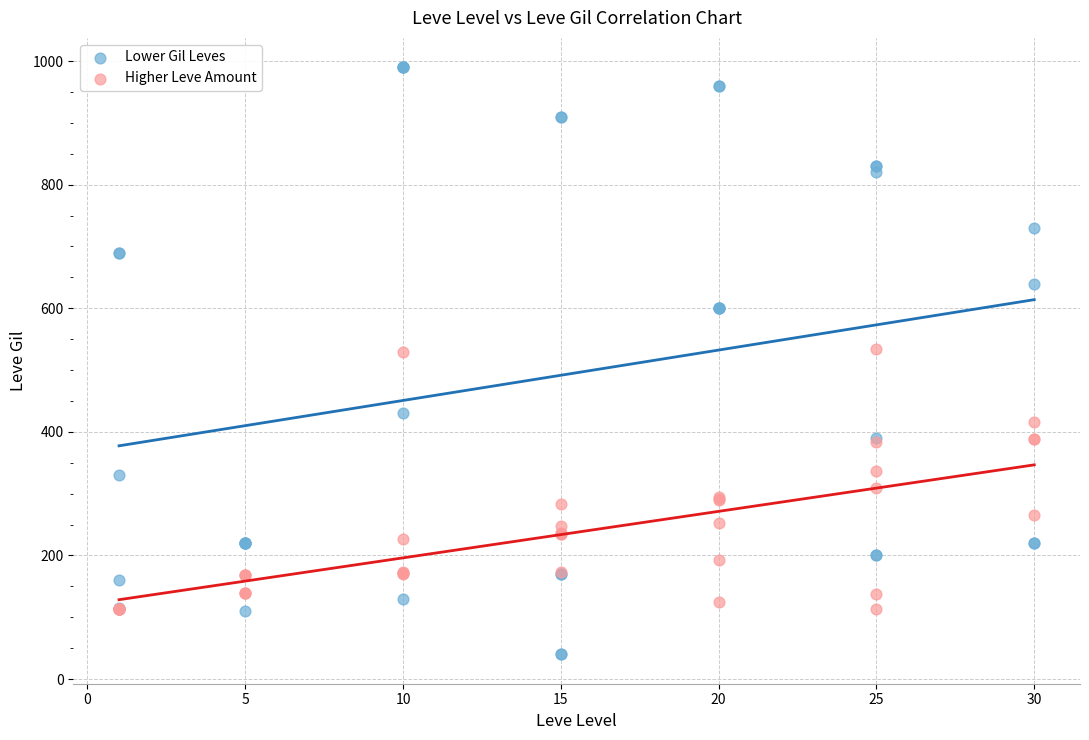

Which series has the largest Y range (max minus min)?

Lower Gil Leves